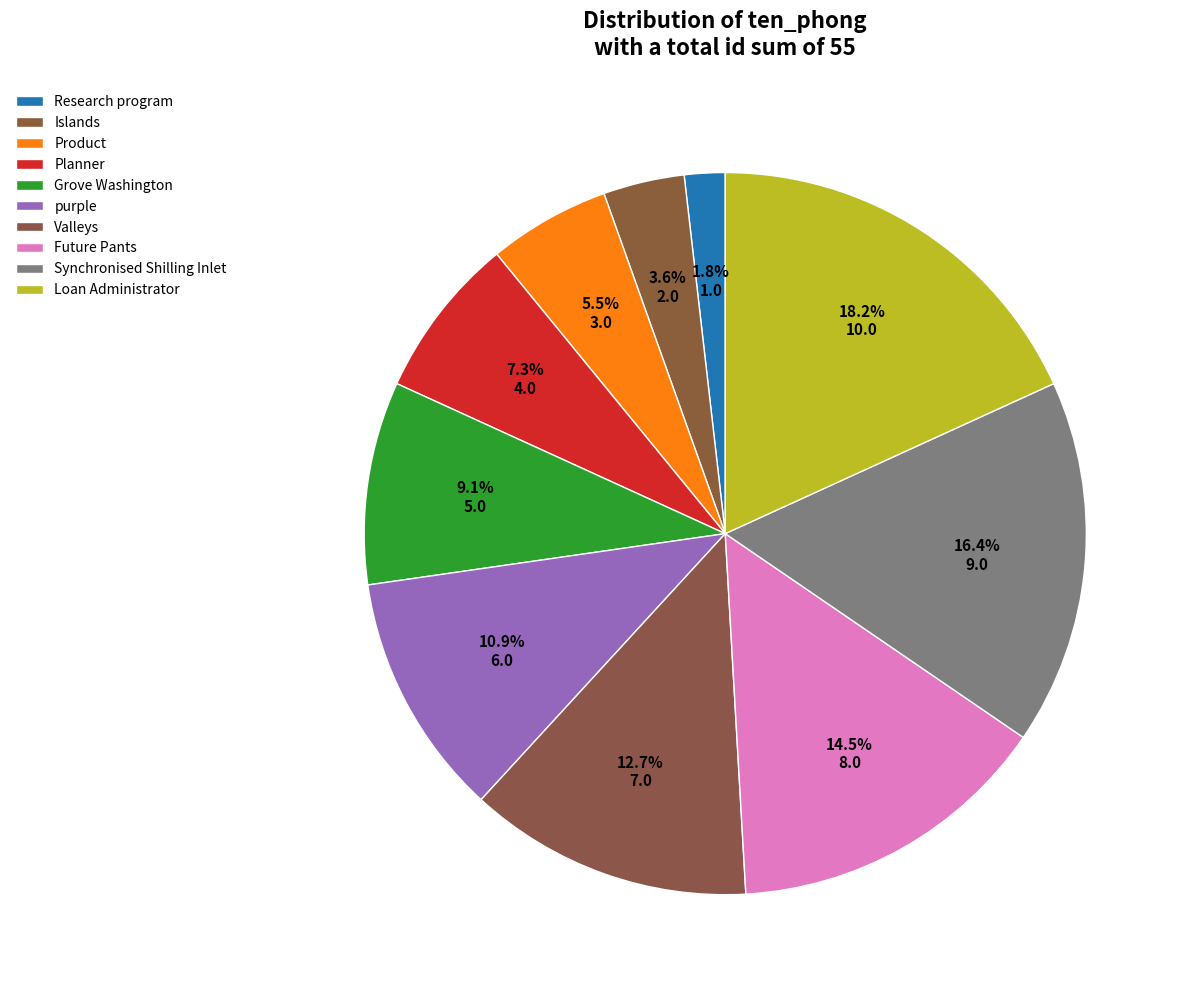

True or false: Grove Washington accounts for 9% of the total.

True